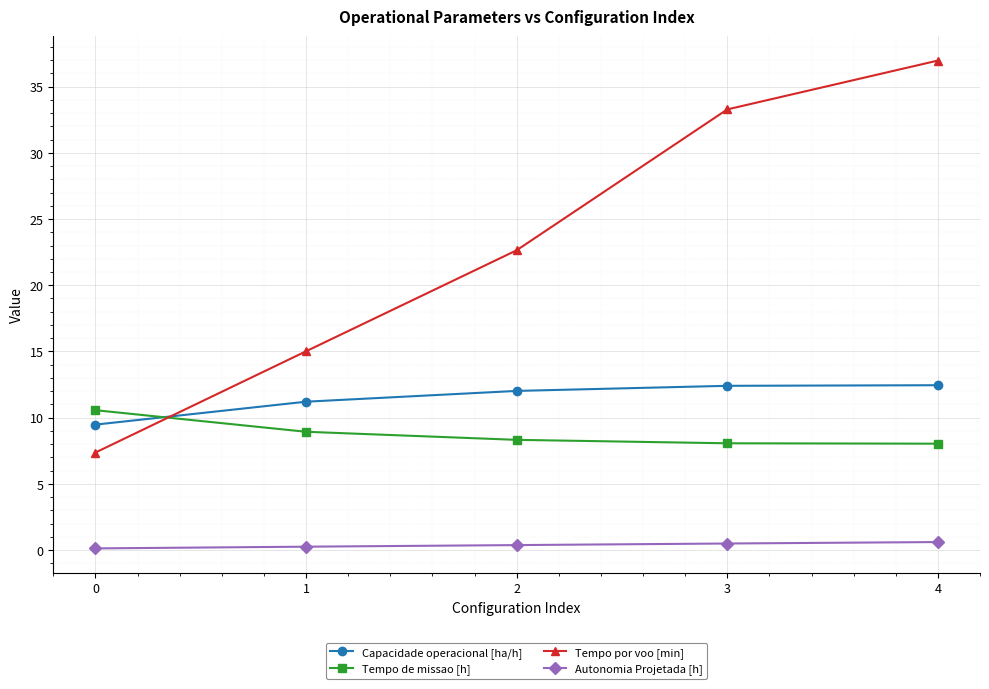

True or false: Capacidade operacional [ha/h] has a value of 9.5 at 0.

True